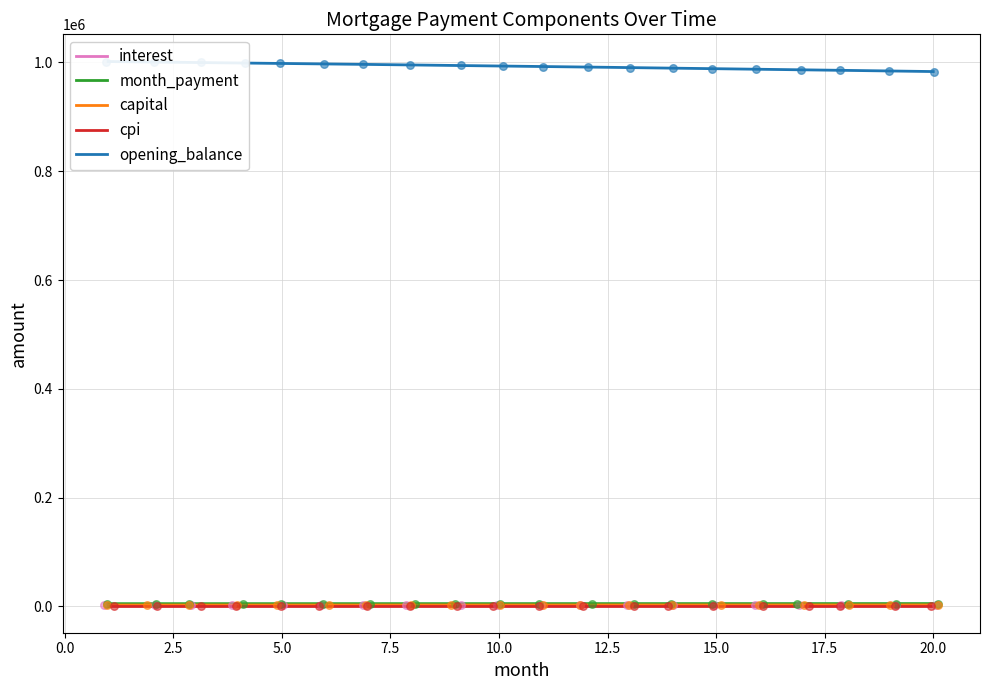

Which series contains the lowest Y value?

cpi